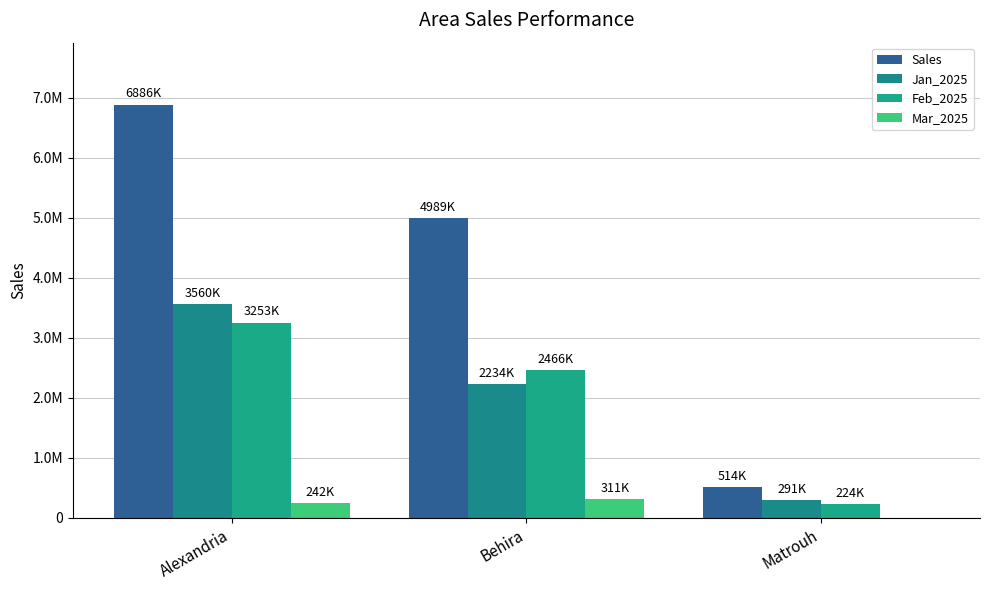

What is the minimum value for Jan_2025?

290570